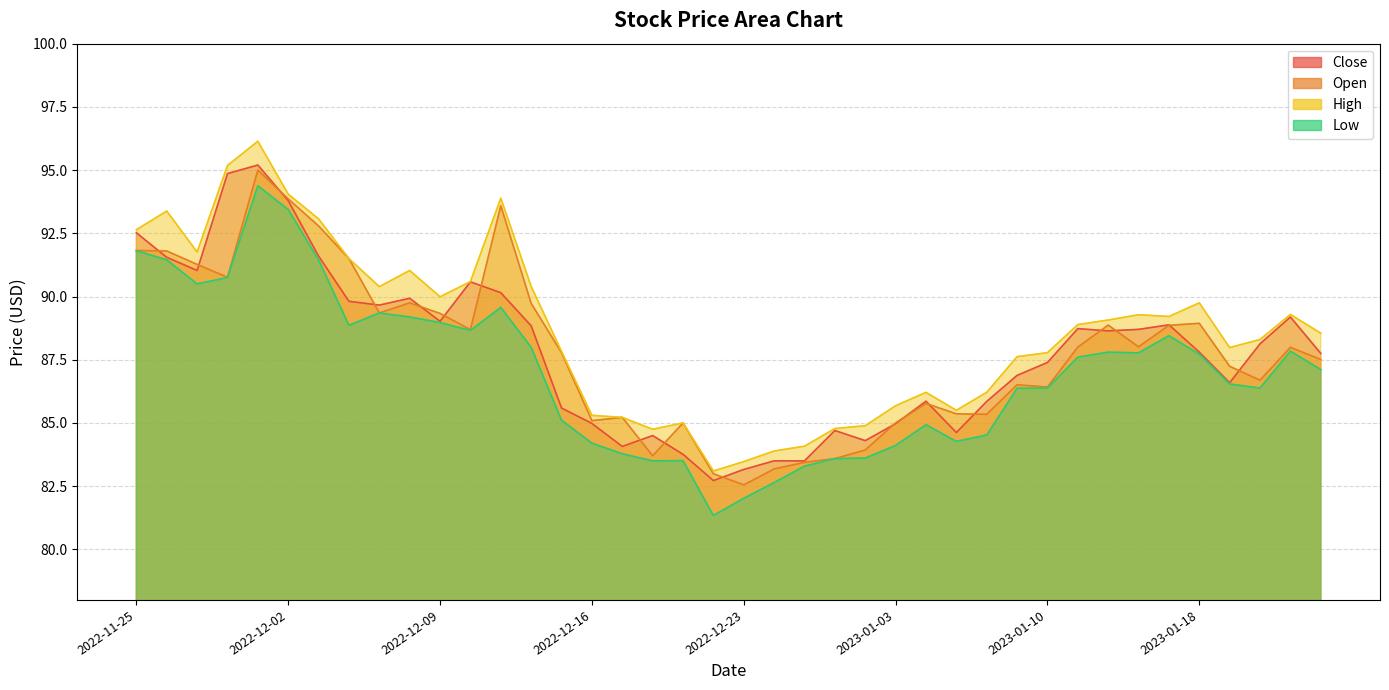

True or false: Close and Open cross at least once.

True